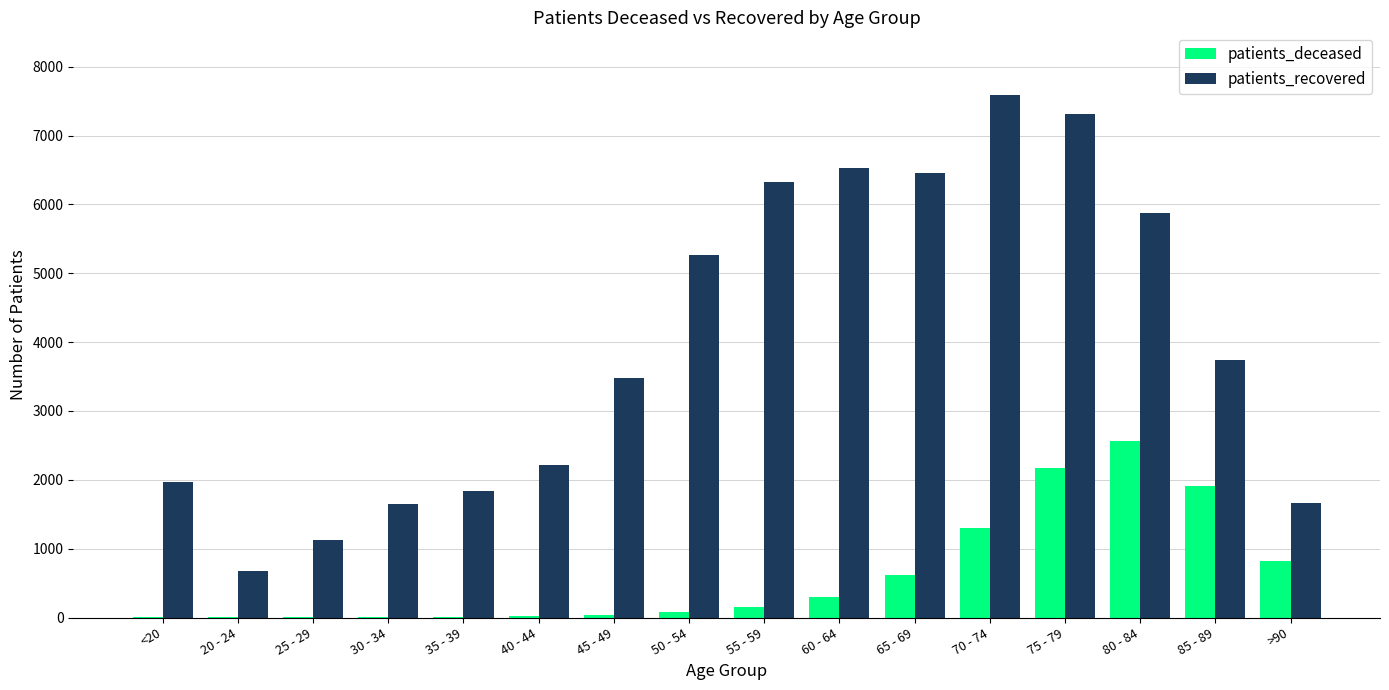

What is the spread (max minus min) of values at 45 - 49?

3447